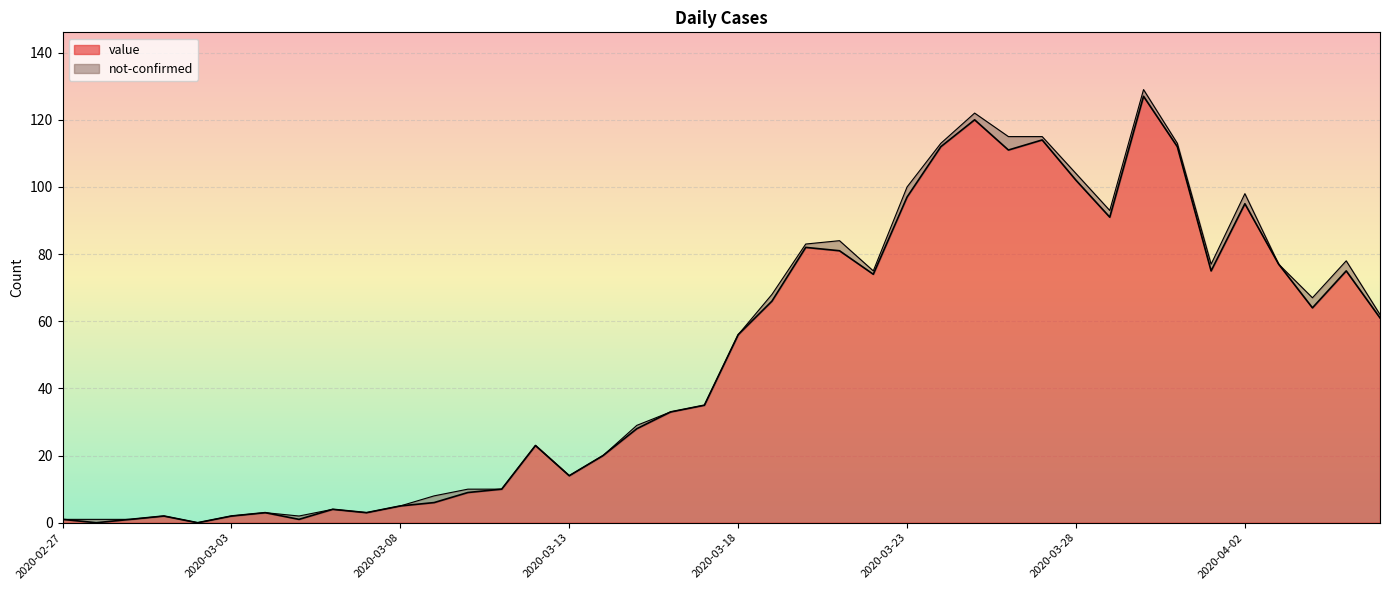

Reading right to left, what are all the values shown in this chart?

2020-04-06=61	2020-04-05=75	2020-04-04=64	2020-04-03=77	2020-04-02=95	2020-04-01=75	2020-03-31=112	2020-03-30=127	2020-03-29=91	2020-03-28=102	2020-03-27=114	2020-03-26=111	2020-03-25=120	2020-03-24=112	2020-03-23=97	2020-03-22=74	2020-03-21=81	2020-03-20=82	2020-03-19=66	2020-03-18=56	2020-03-17=35	2020-03-16=33	2020-03-15=28	2020-03-14=20	2020-03-13=14	2020-03-12=23	2020-03-11=10	2020-03-10=9	2020-03-09=6	2020-03-08=5	2020-03-07=3	2020-03-06=4	2020-03-05=1	2020-03-04=3	2020-03-03=2	2020-03-02=0	2020-03-01=2	2020-02-29=1	2020-02-28=0	2020-02-27=1